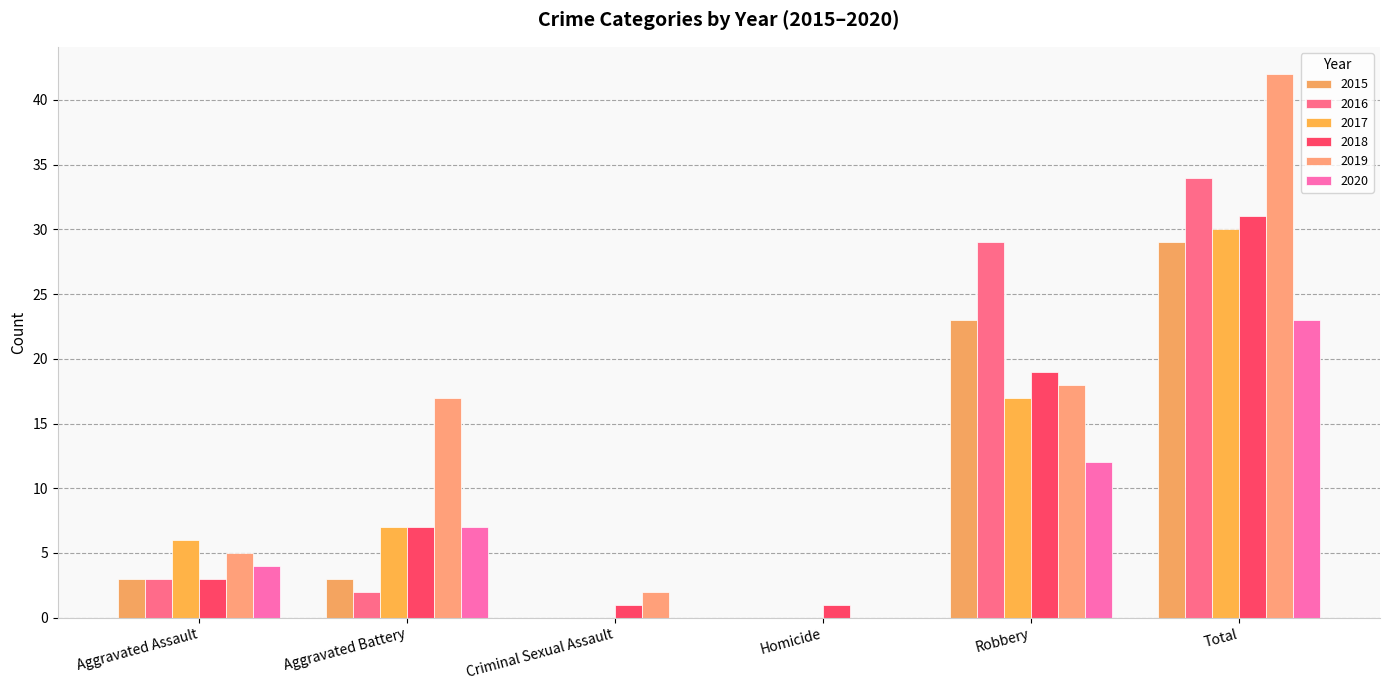

How many series are shown in this chart?

6